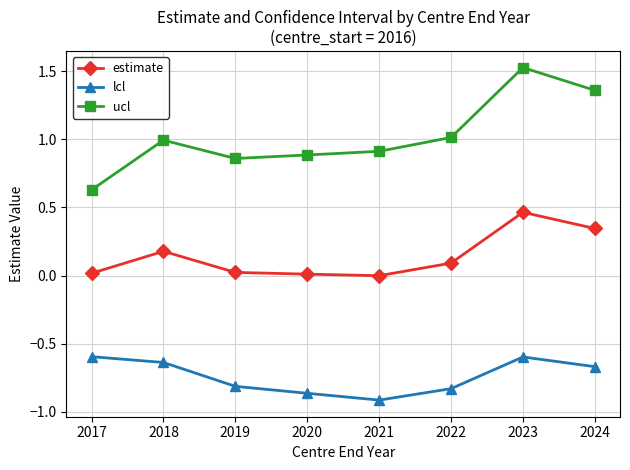

Rank the series at 2019 from highest to lowest value.

ucl, estimate, lcl